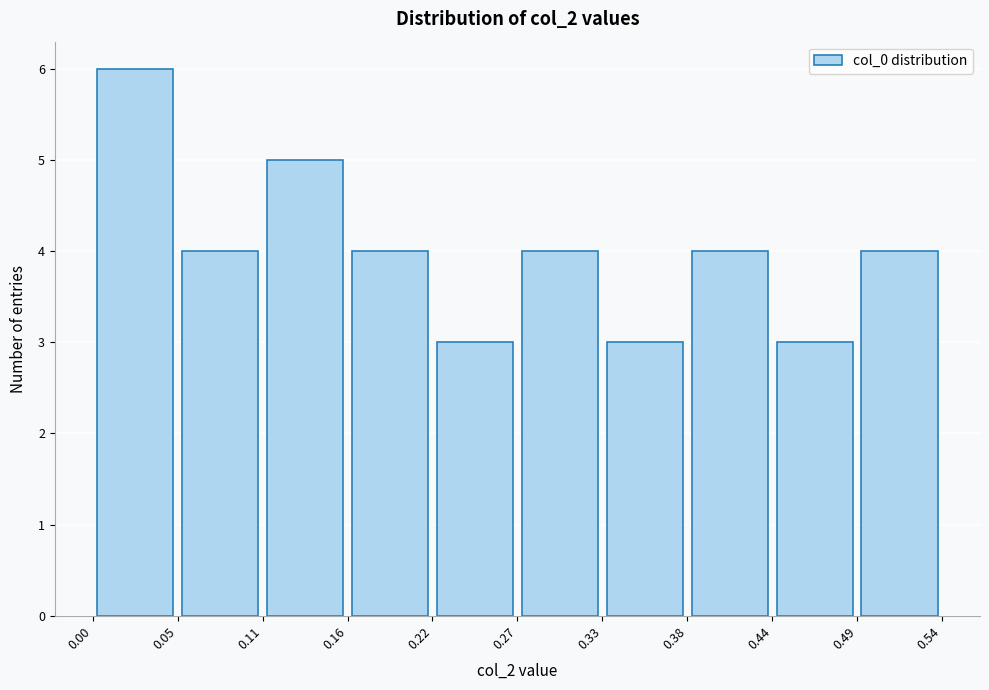

Reading left to right, list every bar in this chart as the range it spans on the x-axis followed by its height. The values are not printed on the chart, so give them approximately, as read against the axis.

0.00 to 0.05: 6
0.05 to 0.11: 4
0.11 to 0.16: 5
0.16 to 0.22: 4
0.22 to 0.27: 3
0.27 to 0.33: 4
0.33 to 0.38: 3
0.38 to 0.44: 4
0.44 to 0.49: 3
0.49 to 0.54: 4